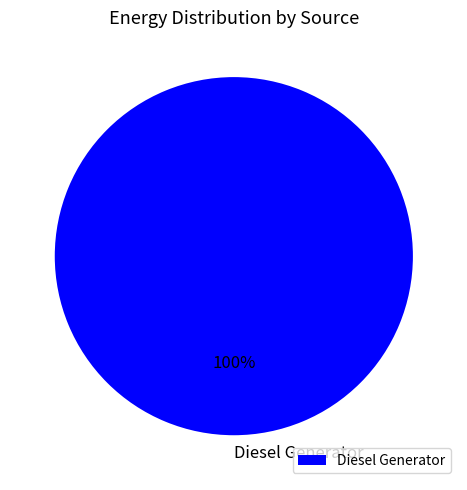

Rank the categories by value from lowest to highest.

Diesel Generator